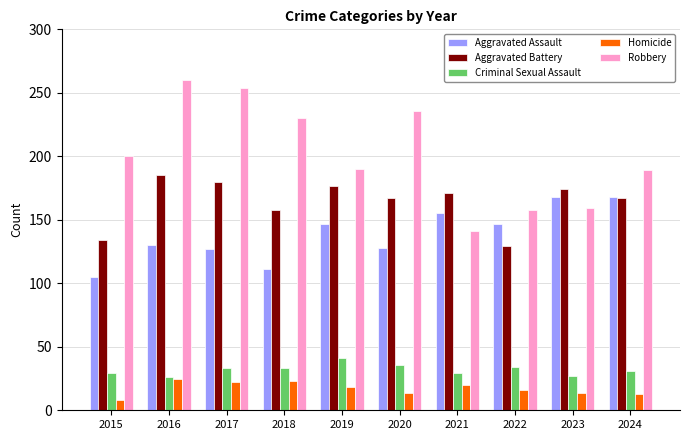

Which category has the lowest value in the Homicide series?

2015